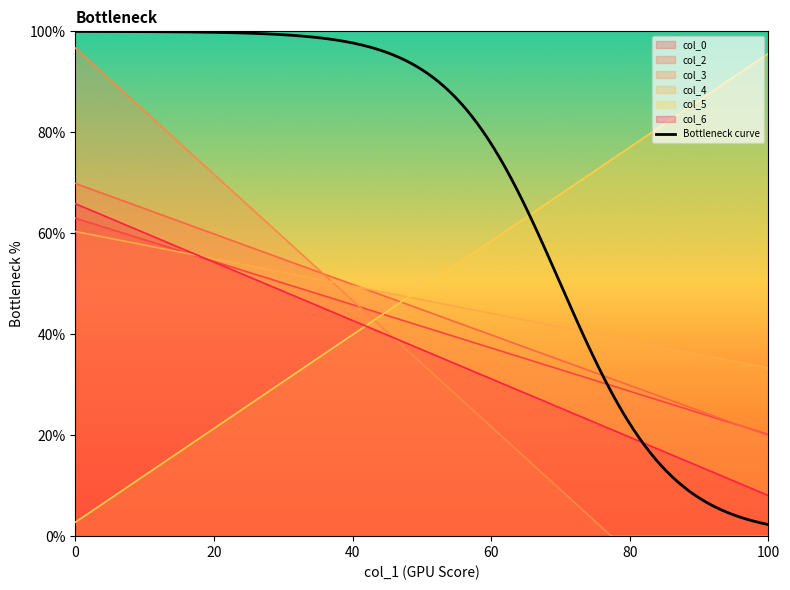

What is the minimum value for col_5?

2.8